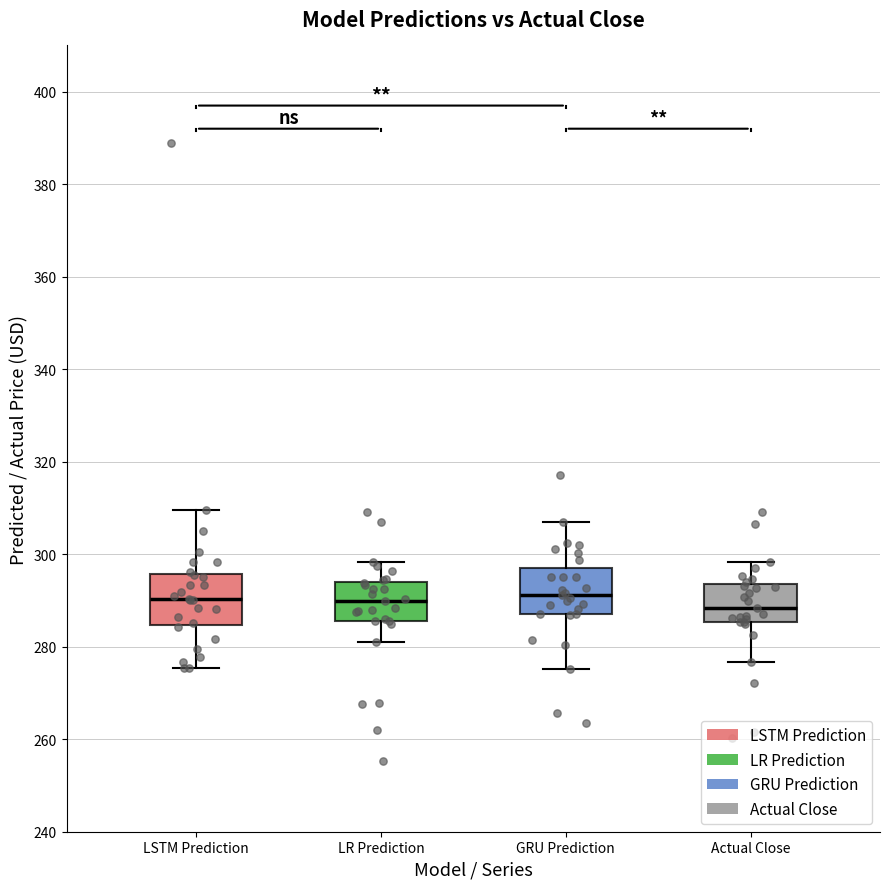

Where does the upper whisker of the box for Actual Close end on the y-axis? The values are not printed on the chart, so give them approximately, as read against the axis.

298